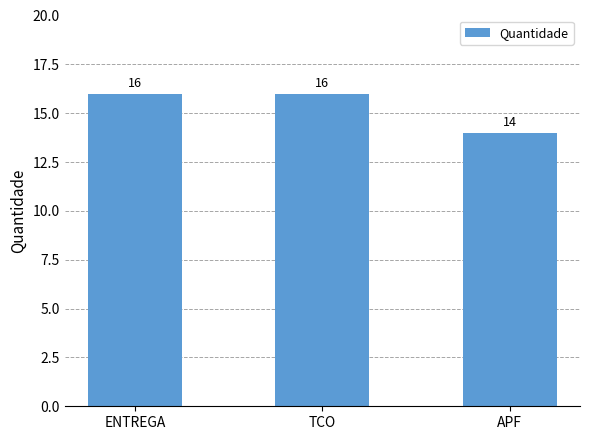

What is the minimum value shown in the chart?

14